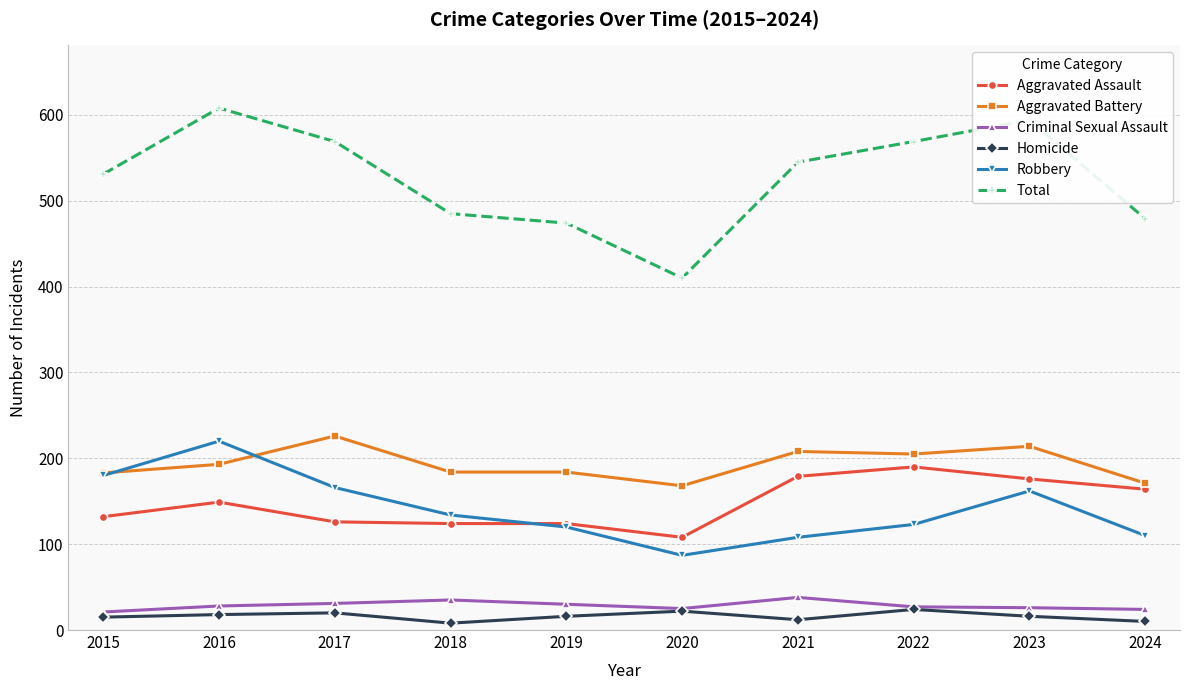

Does the chart display data point markers on the line(s)?

Yes